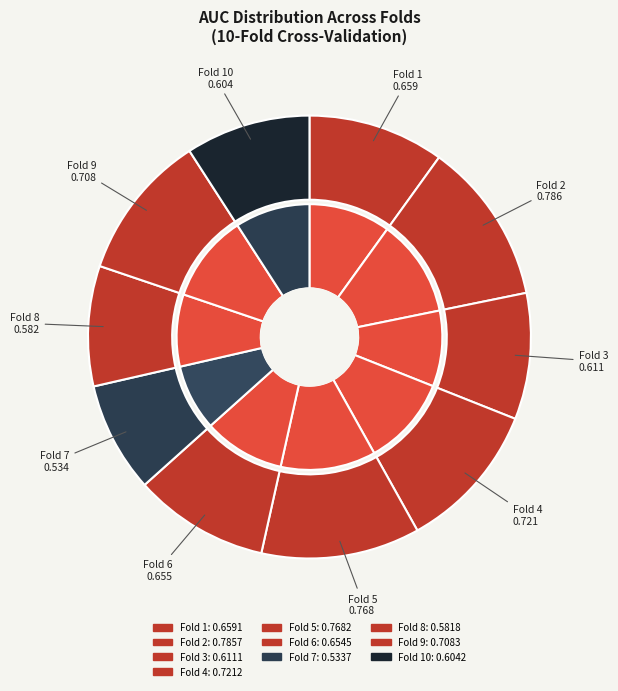

Which category has the biggest portion of the pie?

Fold 2